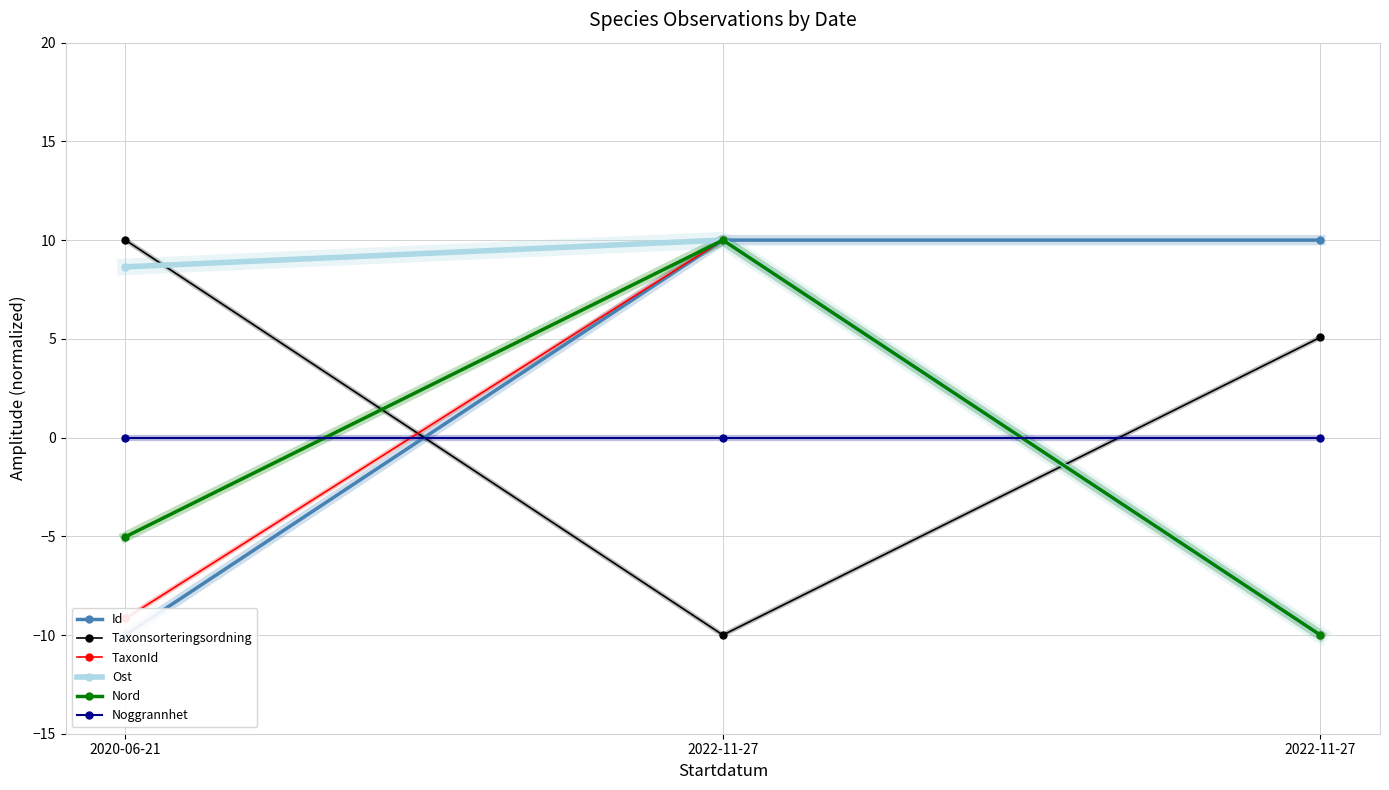

Reading right to left, extract all data points from this chart.

Id: 2022-11-27=10.0	2022-11-27=10.0	2020-06-21=-10.0
Taxonsorteringsordning: 2022-11-27=5.1	2022-11-27=-10.0	2020-06-21=10.0
TaxonId: 2022-11-27=-10.0	2022-11-27=10.0	2020-06-21=-9.2
Ost: 2022-11-27=-10.0	2022-11-27=10.0	2020-06-21=8.6
Nord: 2022-11-27=-10.0	2022-11-27=10.0	2020-06-21=-5.0
Noggrannhet: 2022-11-27=0.0	2022-11-27=0.0	2020-06-21=0.0